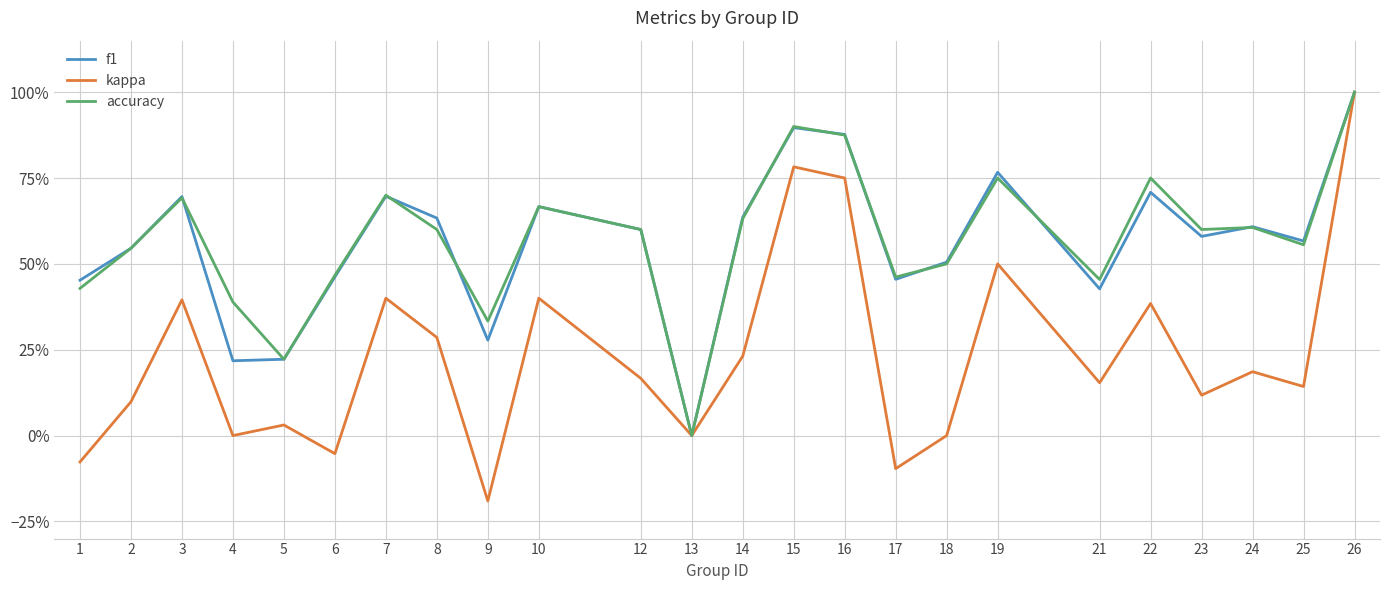

How many interior local valleys does the f1 series have?

7